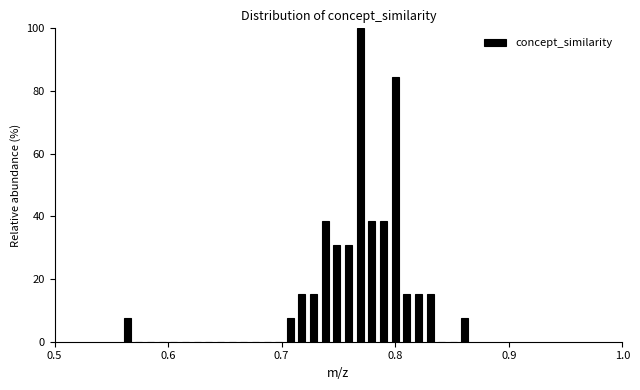

Read against the x-axis, roughly where is the centre of the tallest bar?

0.77